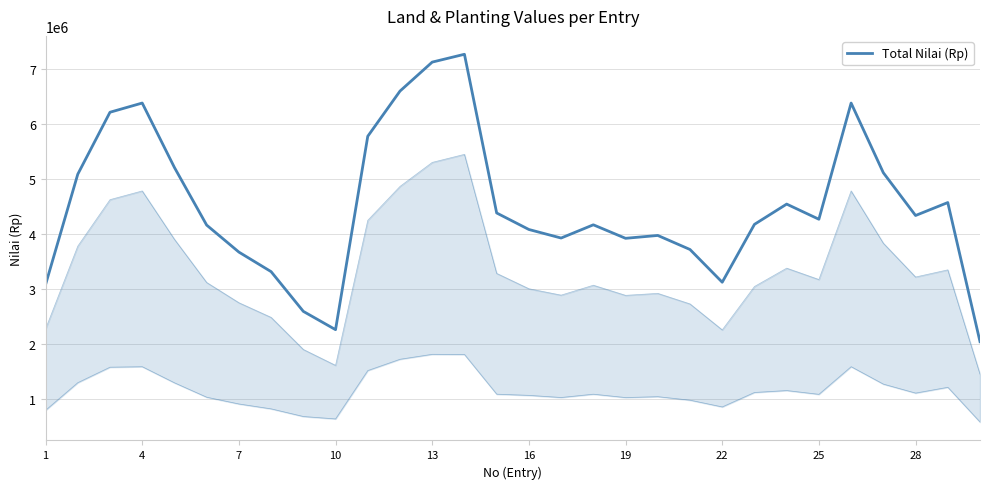

What is the difference between the second highest and second lowest values?

4856000